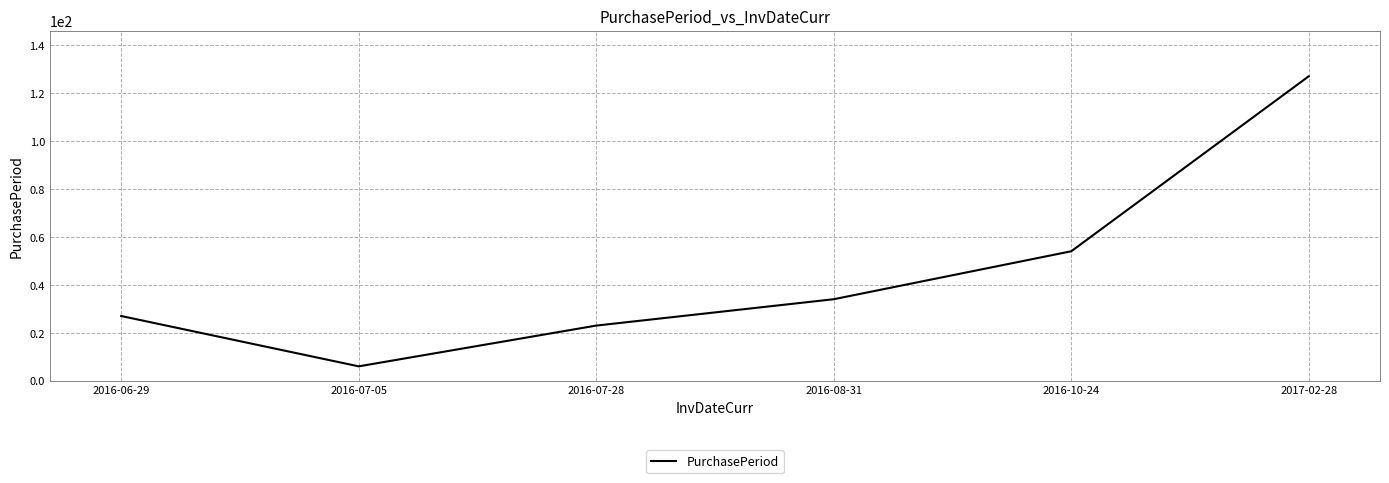

What position from the right is 2016-08-31?

3